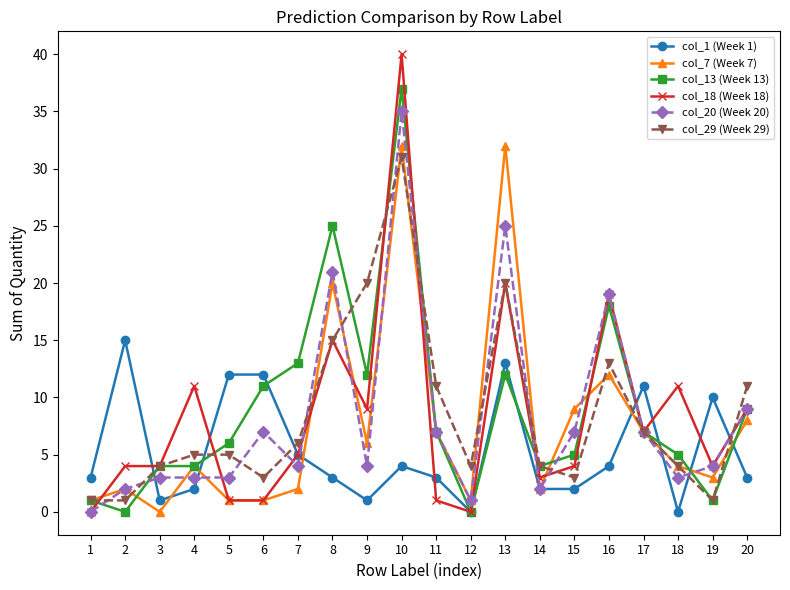

Is this an area chart (filled region under the line)?

No